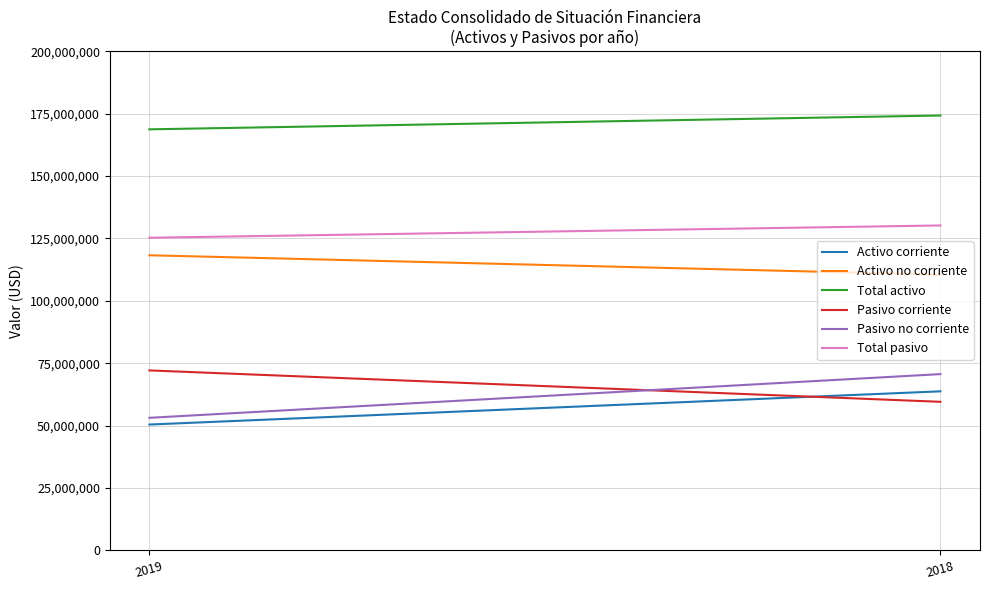

Is it true that Pasivo no corriente equals 70645490 at 2018?

True